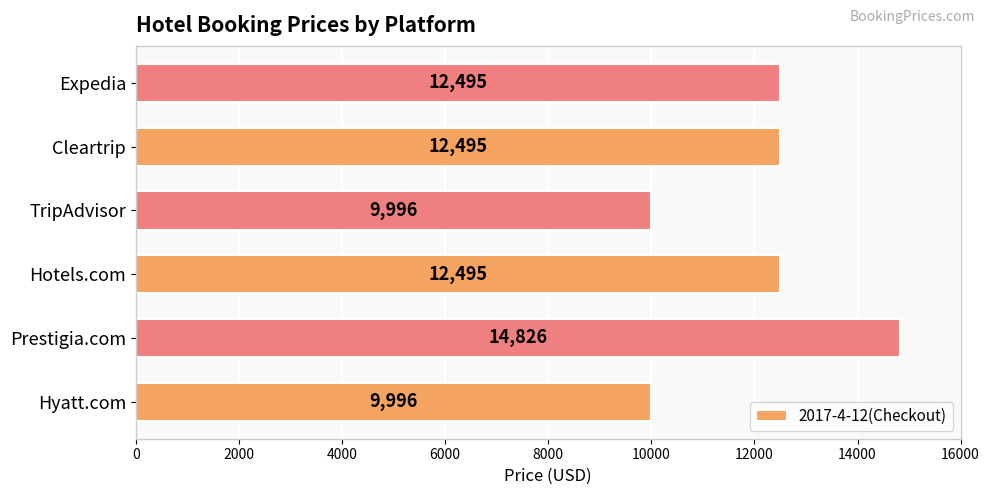

What is the difference between the maximum and minimum values?

4830